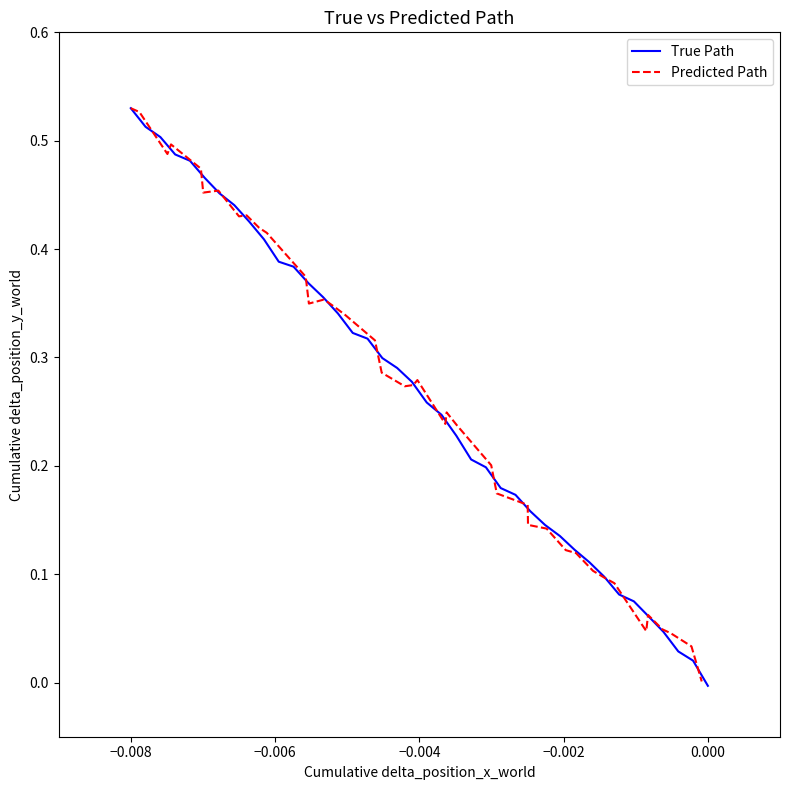

How many data points in True Path are less than 0?

1